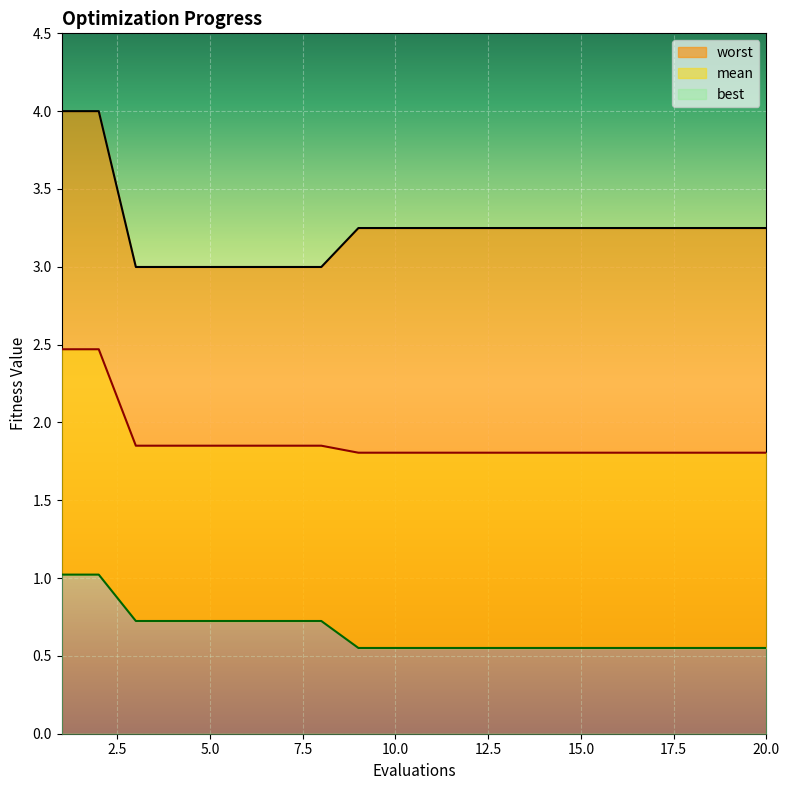

Is it true that worst equals 5.4 at 5?

False